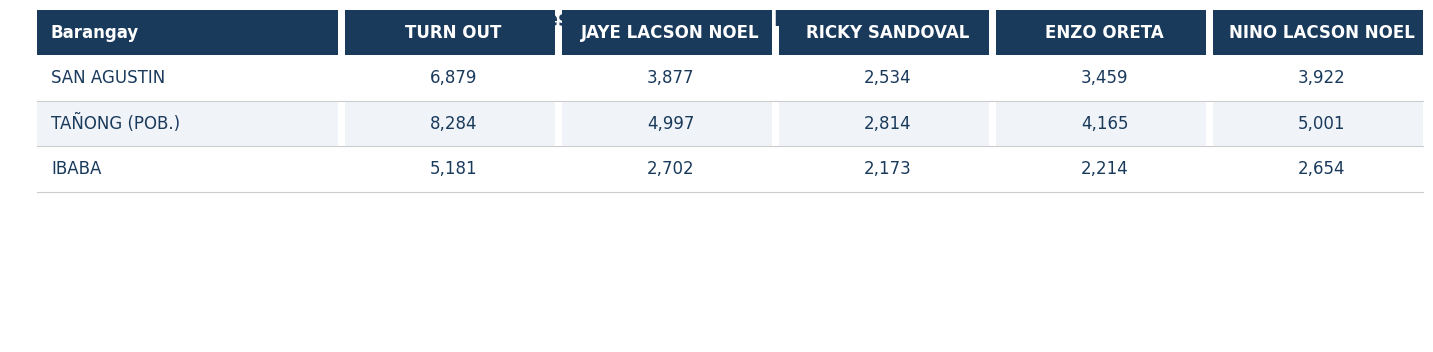

How many ENZO ORETA values are between 2214 and 4165?

3